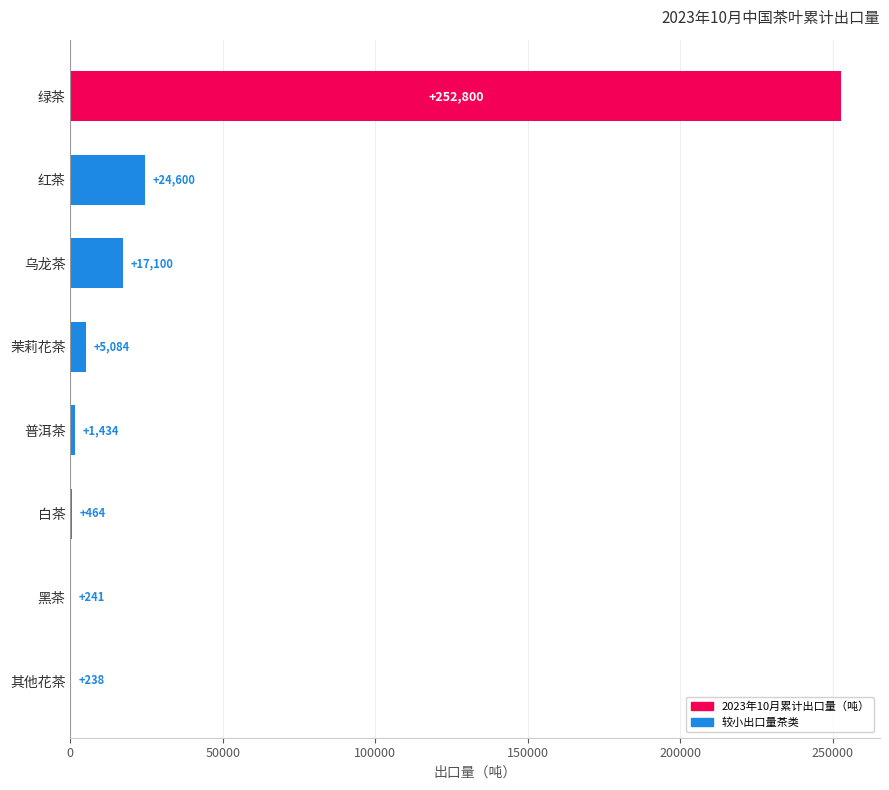

What is the sum of all values?

301961